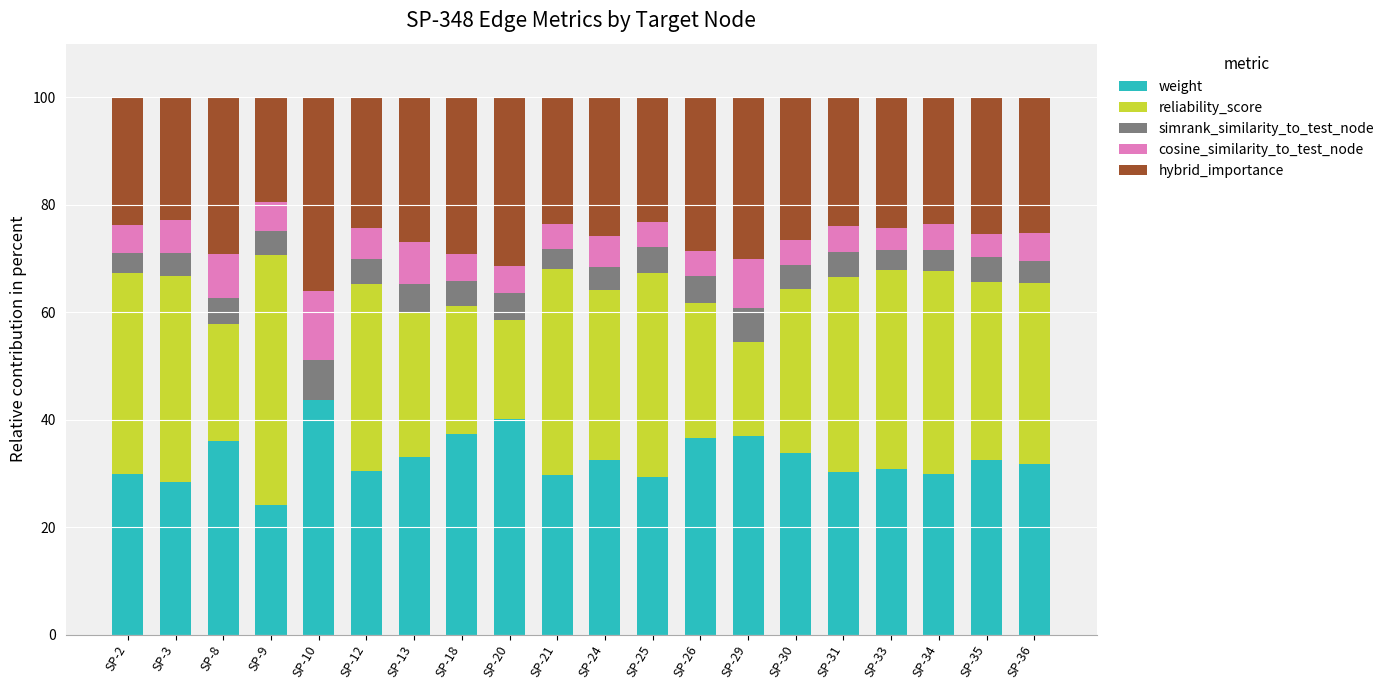

What is the maximum value for weight?

43.7